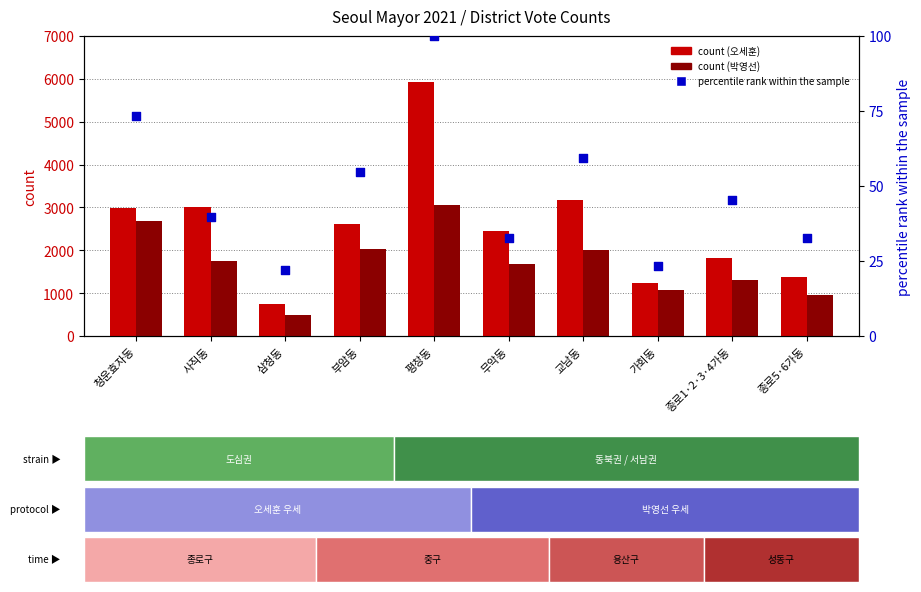

Which series reaches the minimum Y coordinate?

percentile rank within the sample